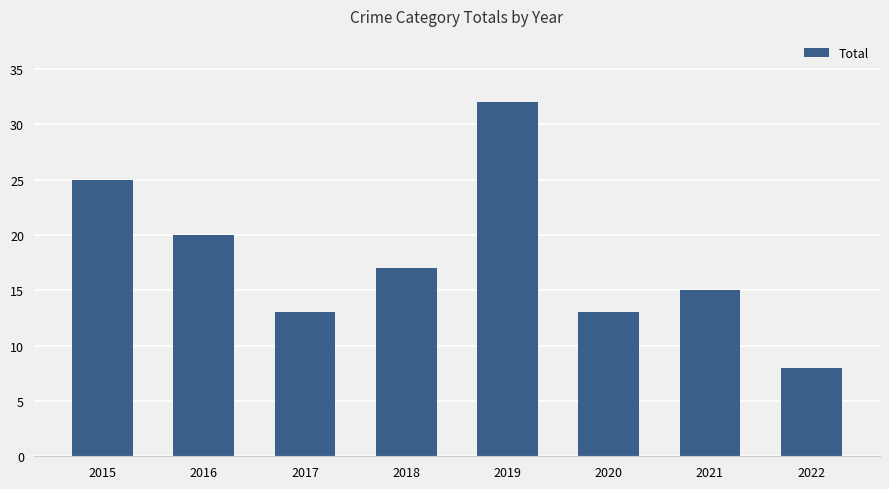

Which has a higher value, 2016 or 2019?

2019